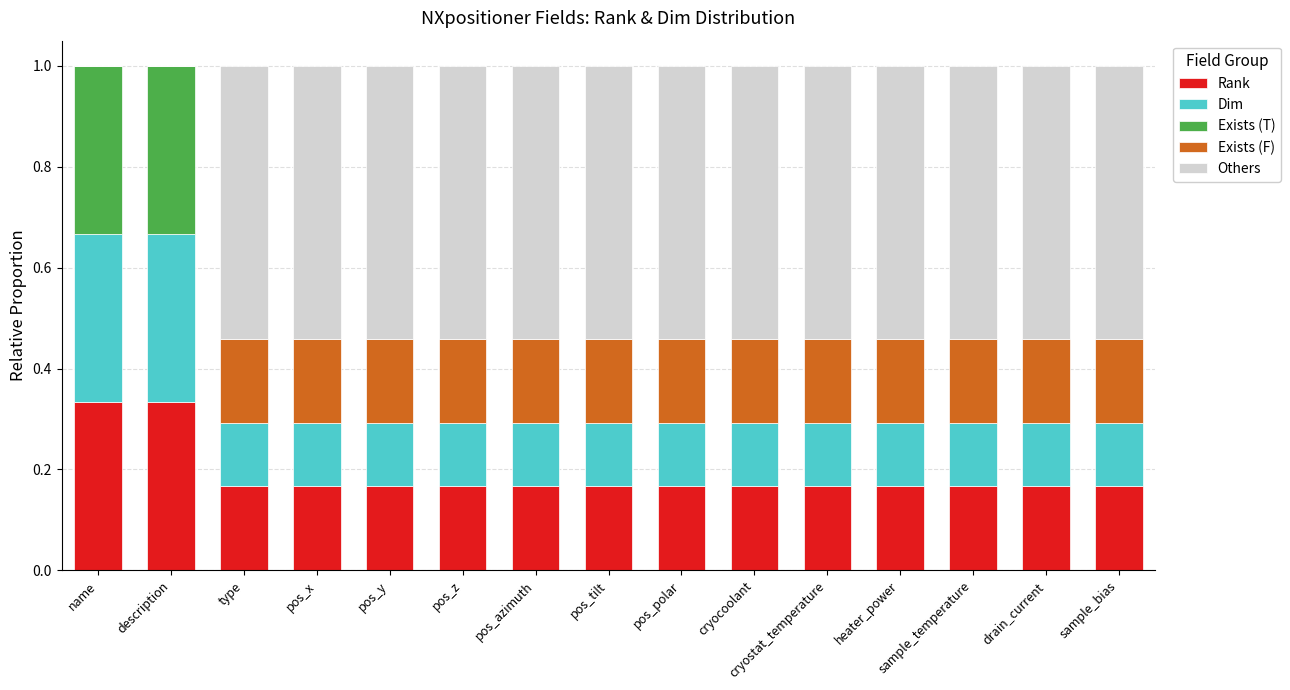

What is the total value across all series at pos_y?

1.0